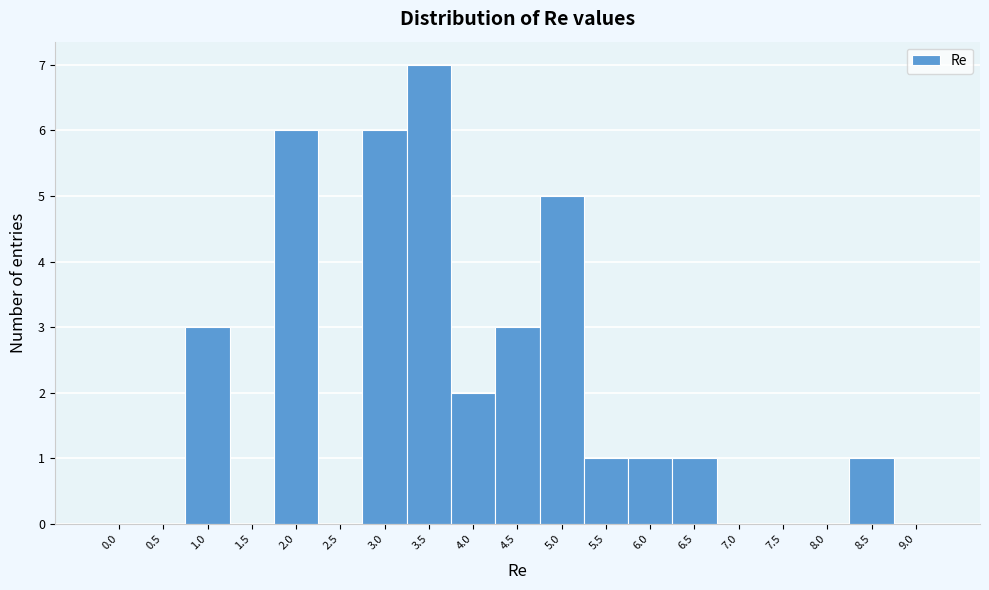

Which label corresponds to the largest value in the chart?

3.5